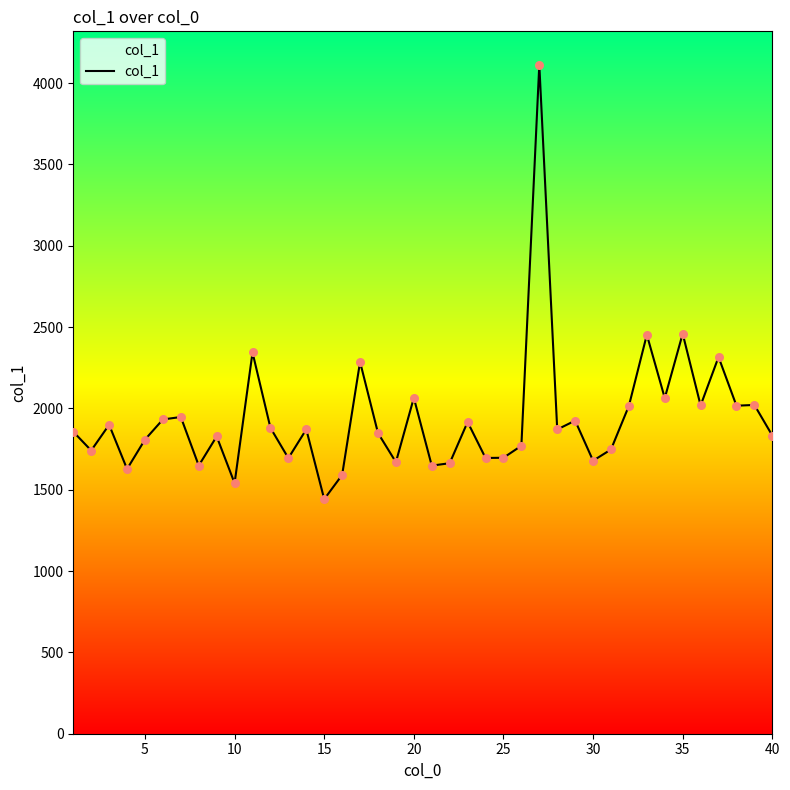

What is the maximum value shown in the chart?

4112.4